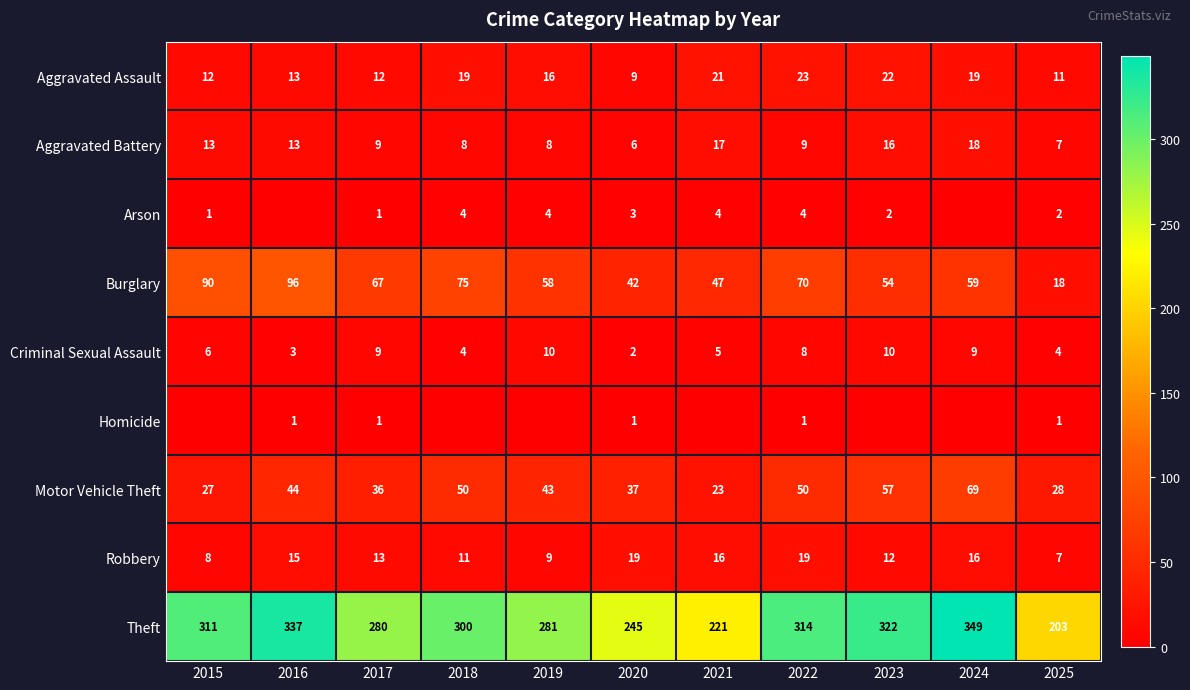

What is the total value across all series at 2022?

498